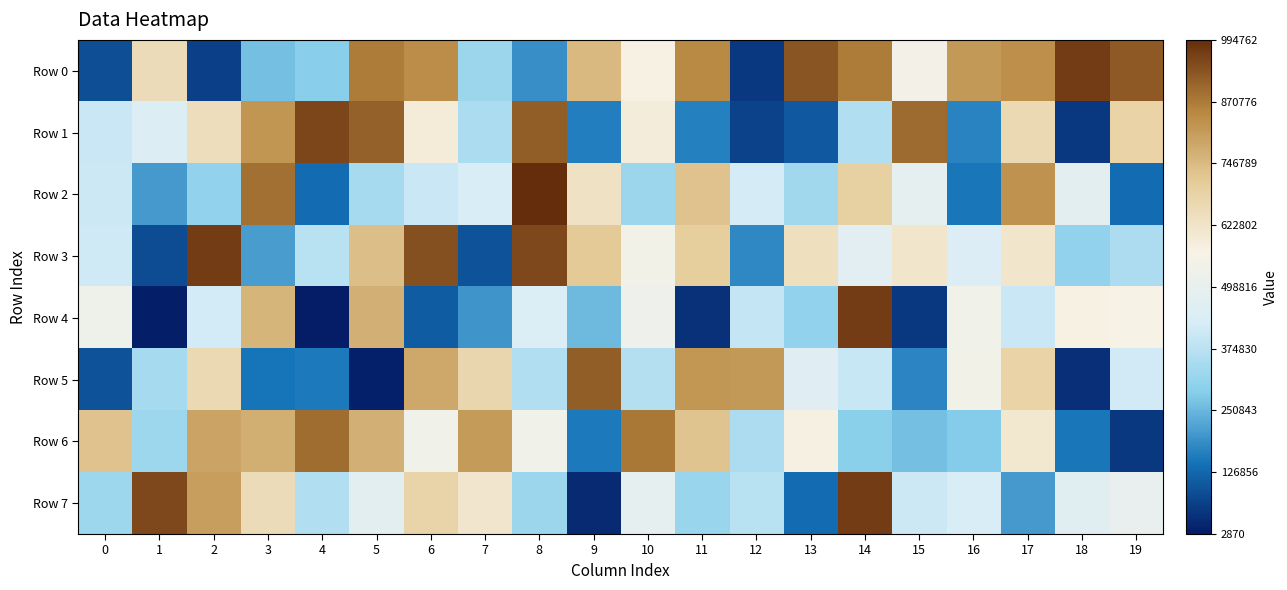

Which series has the widest spread of values?

Row 4